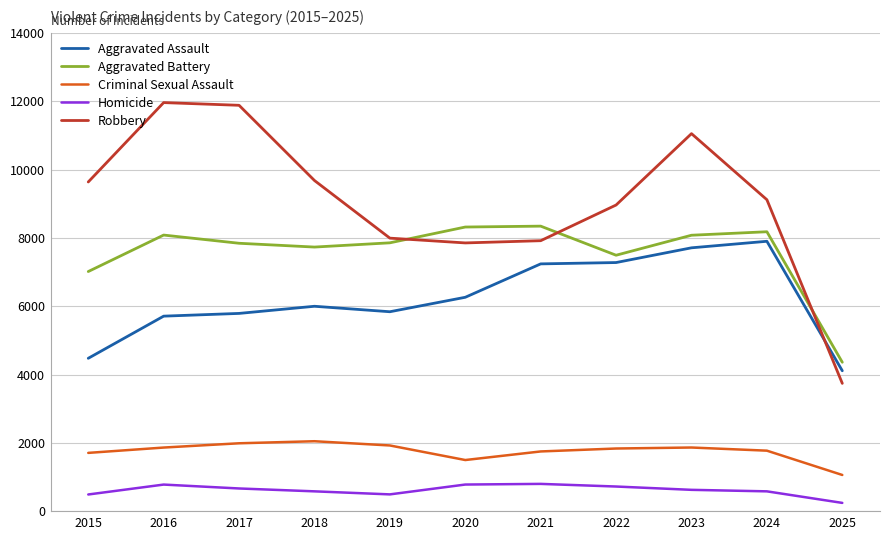

What is the minimum value shown in the chart?

250